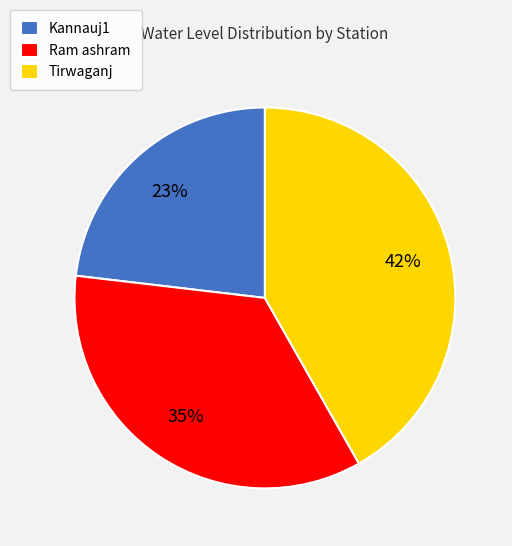

True or false: Tirwaganj accounts for 42% of the total.

True